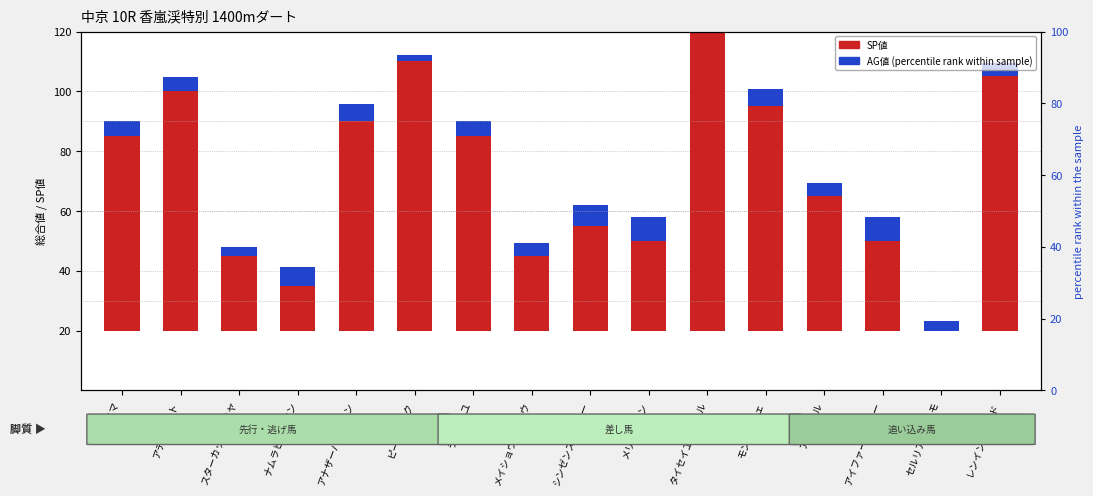

Where does the AG値 (percentile rank) series first go above 5?

ケイマ